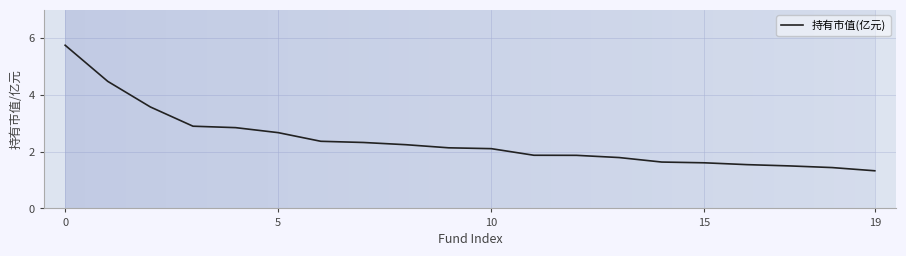

What is the smallest value displayed?

1.3